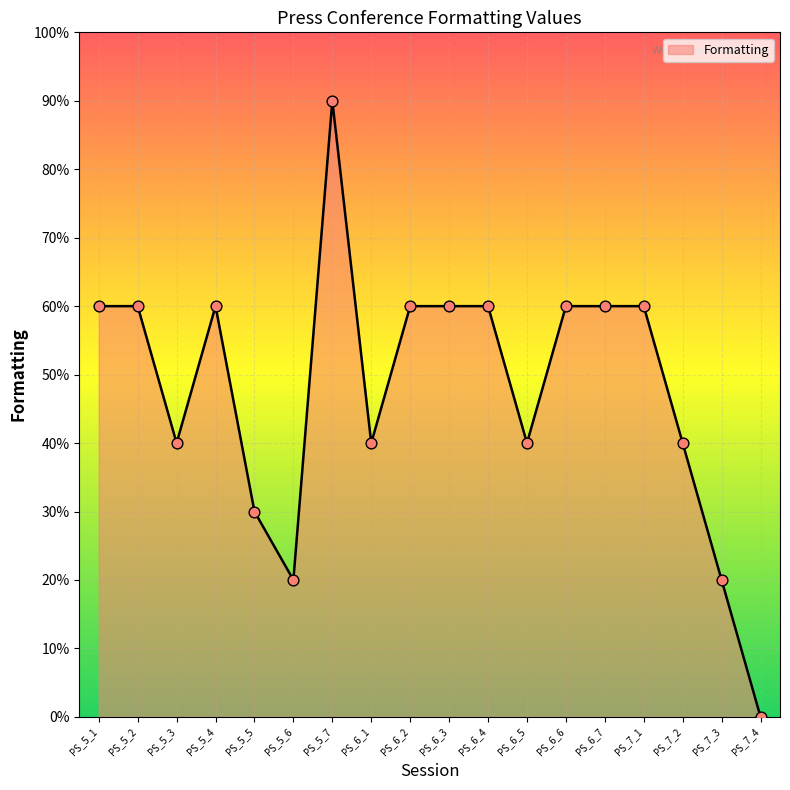

Approximately how many times larger is the value at PS_6_3 compared to PS_5_5?

2.0